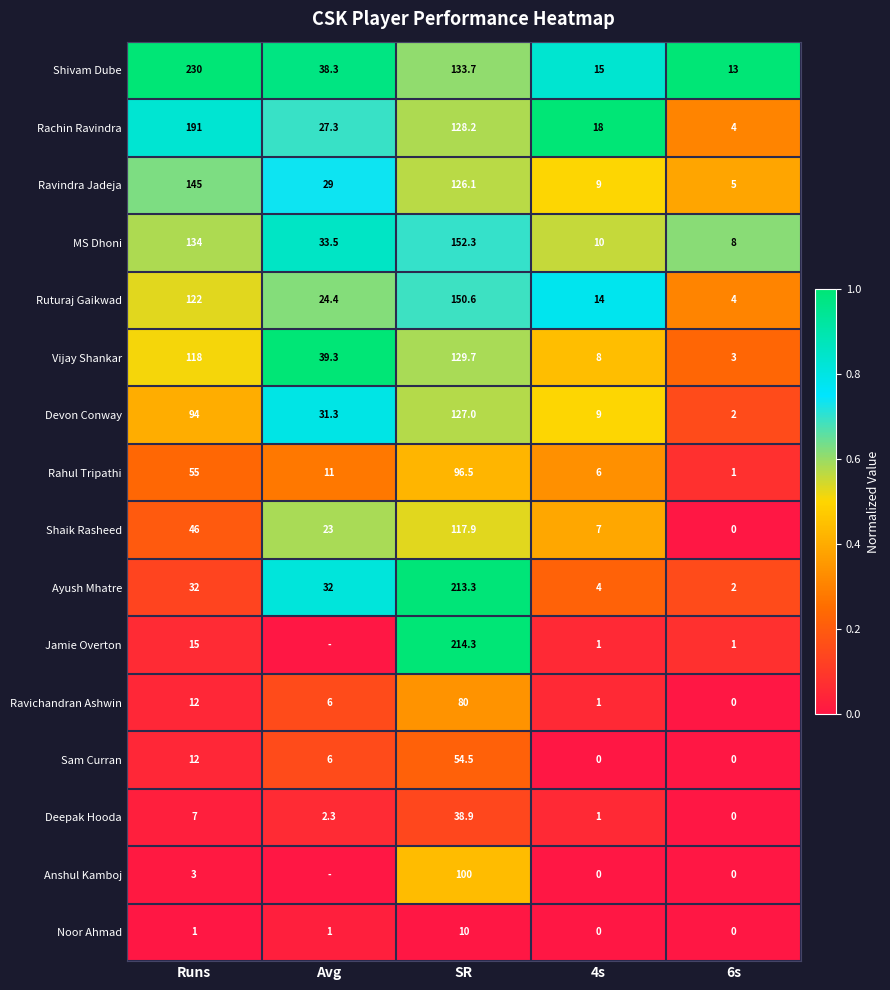

The value of Shaik Rasheed at Runs is 0.3. True or false?

False